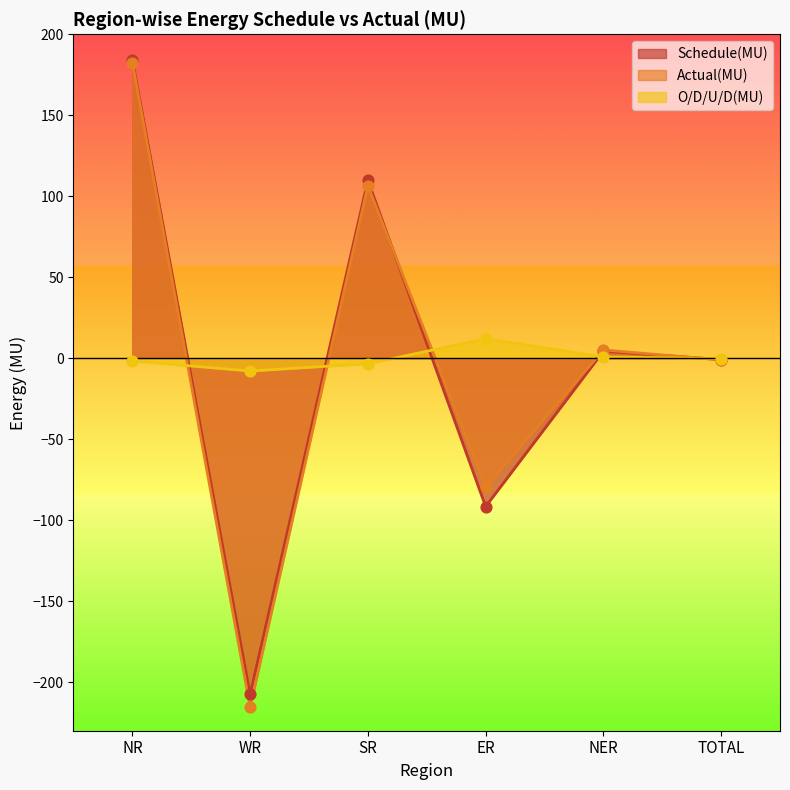

Which series has the largest total across all categories?

O/D/U/D(MU)